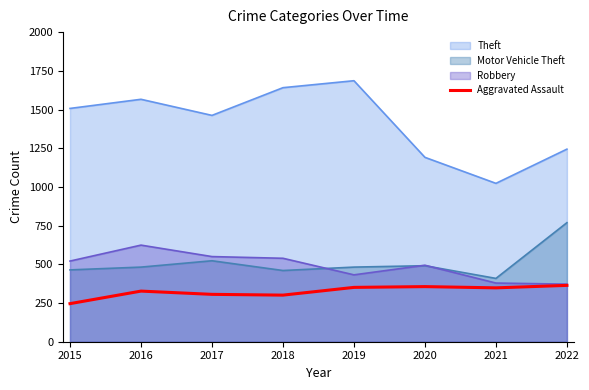

The value at 2020 is 584. True or false?

False